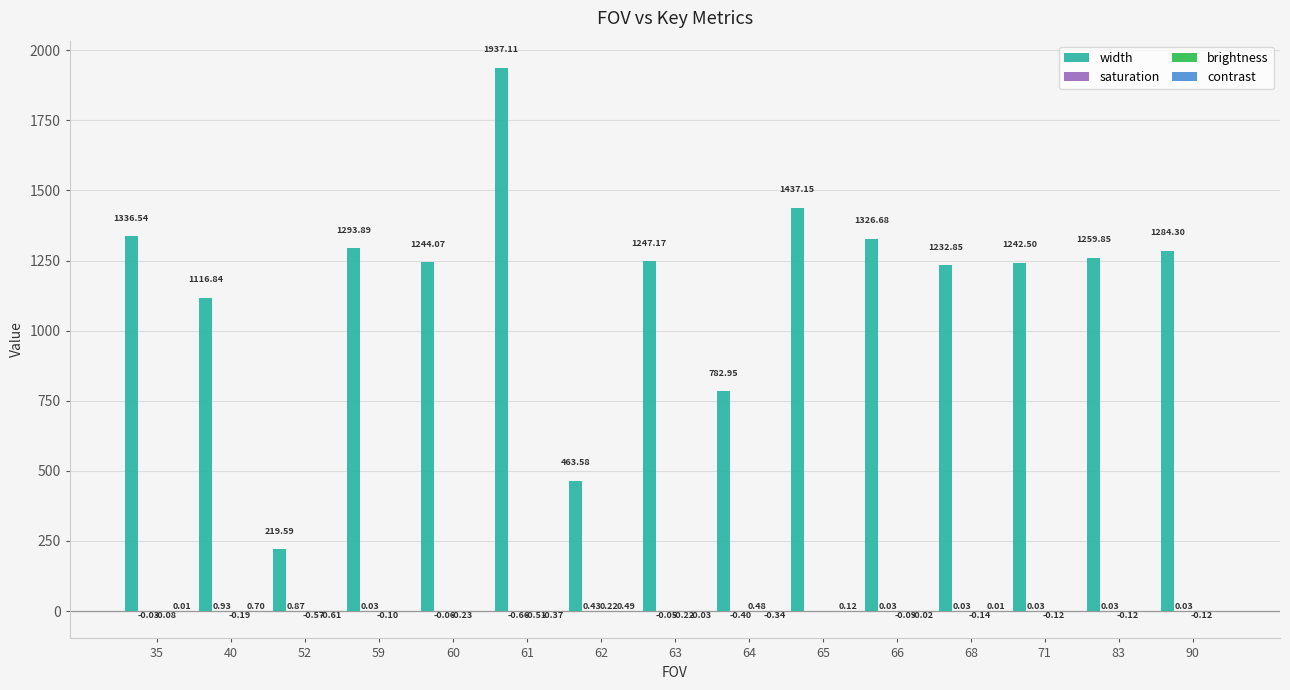

What is the sum of the width values at 90 and 71?

2526.8